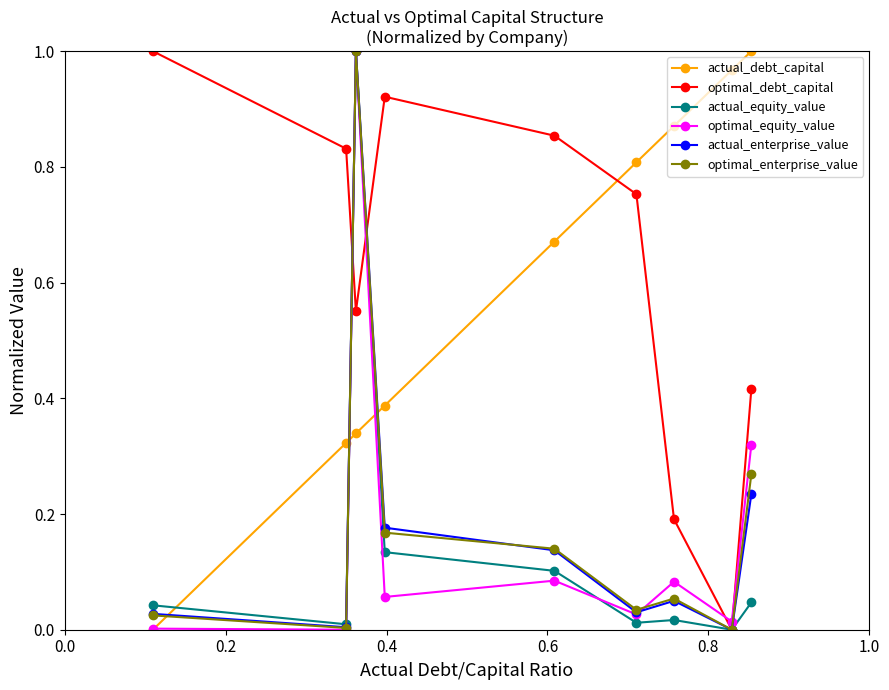

In optimal_equity_value, how many points are higher than both neighbors (excluding endpoints)?

3